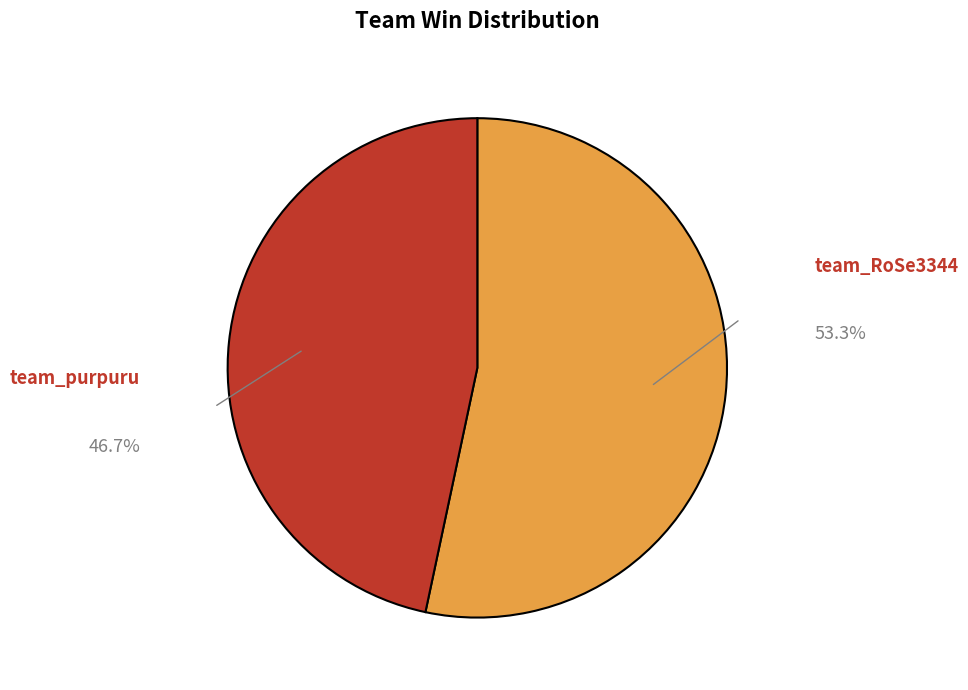

Is the sum of team_purpuru and team_RoSe3344 greater than half?

Yes